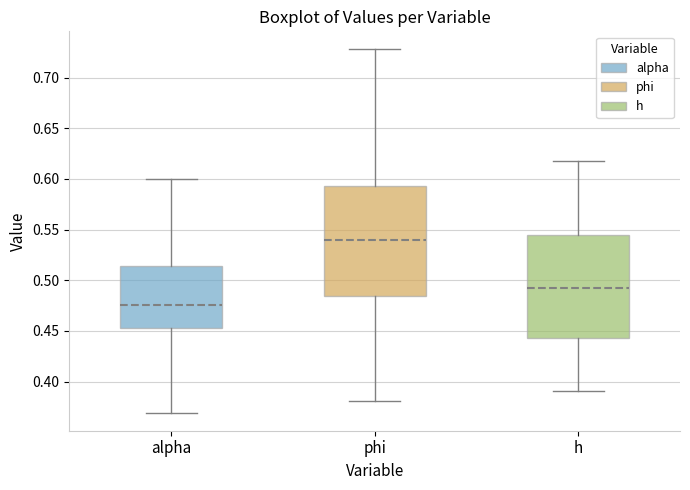

Which box has the lowest median line?

alpha